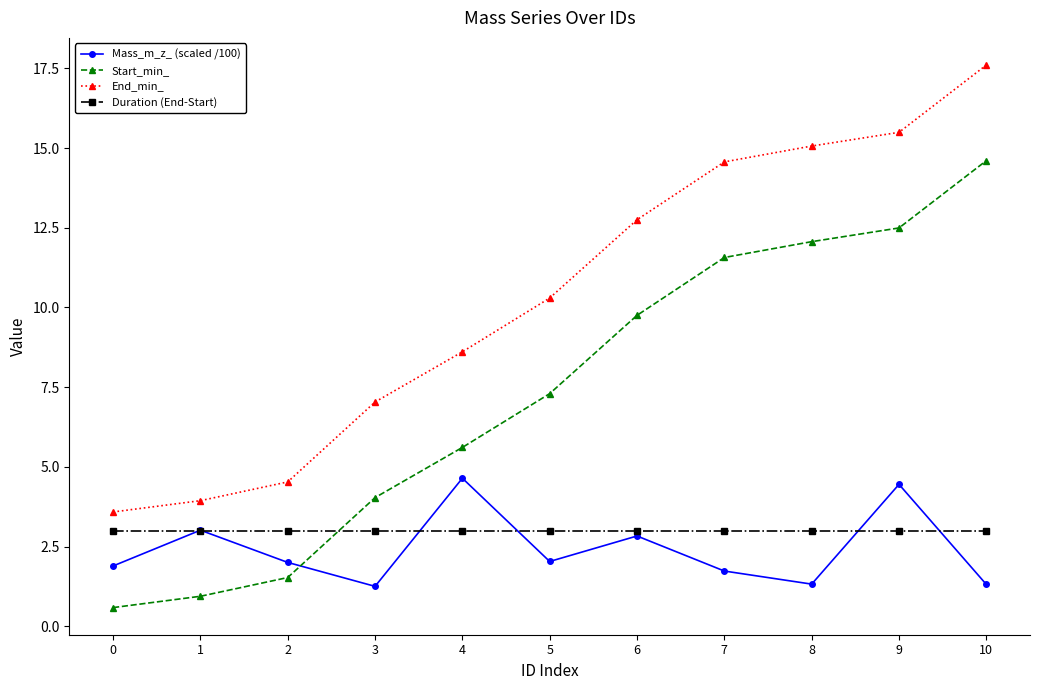

What is the spread (max minus min) of values at 10?

16.3